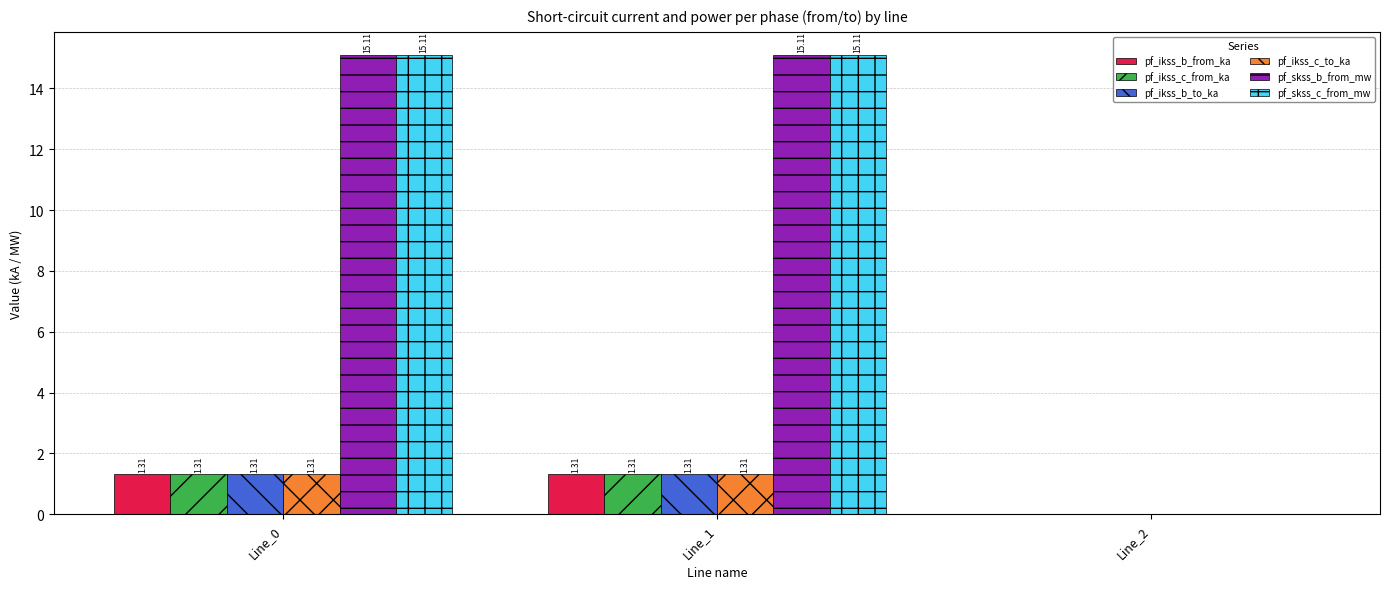

How many positive values does the pf_skss_c_from_mw series have?

2